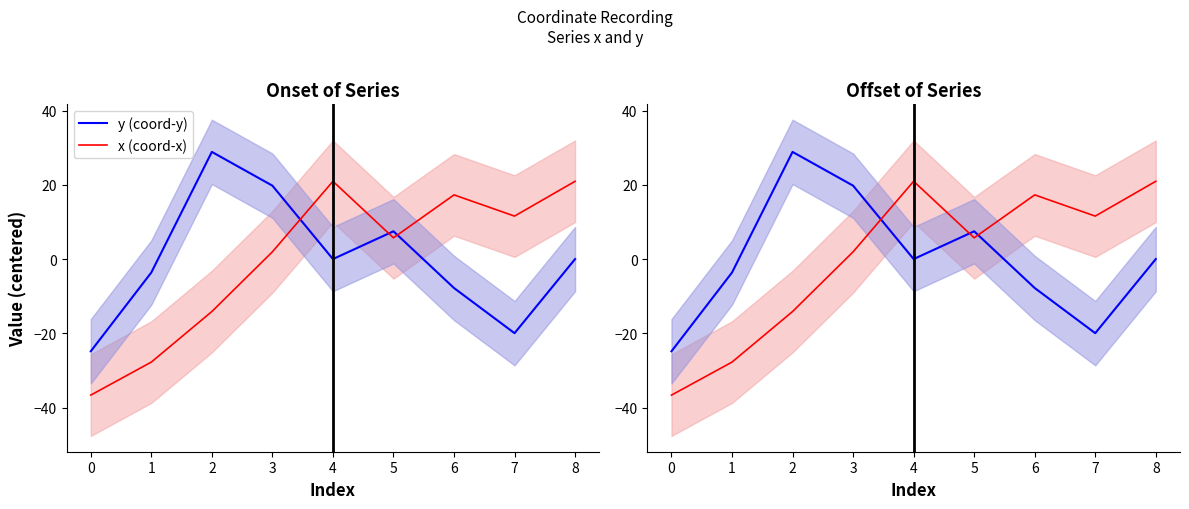

List the labels in order of y (coord-y) value, largest first.

2, 3, 5, 4, 8, 1, 6, 7, 0